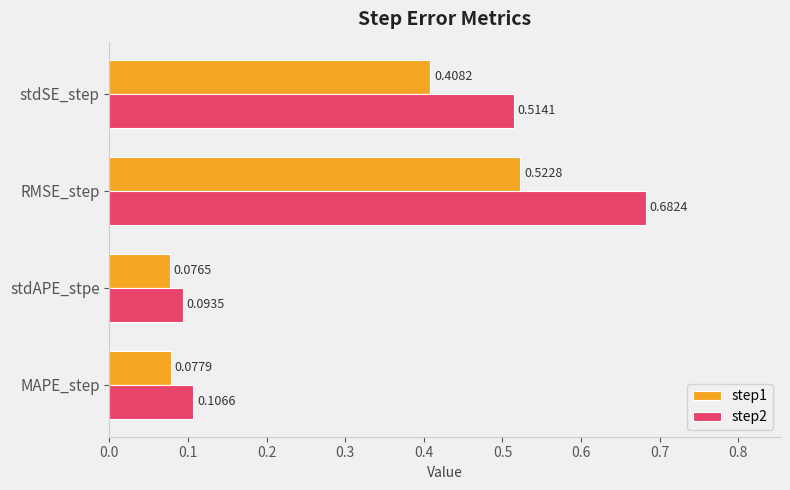

At RMSE_step, list the series in order from smallest to largest.

step1, step2